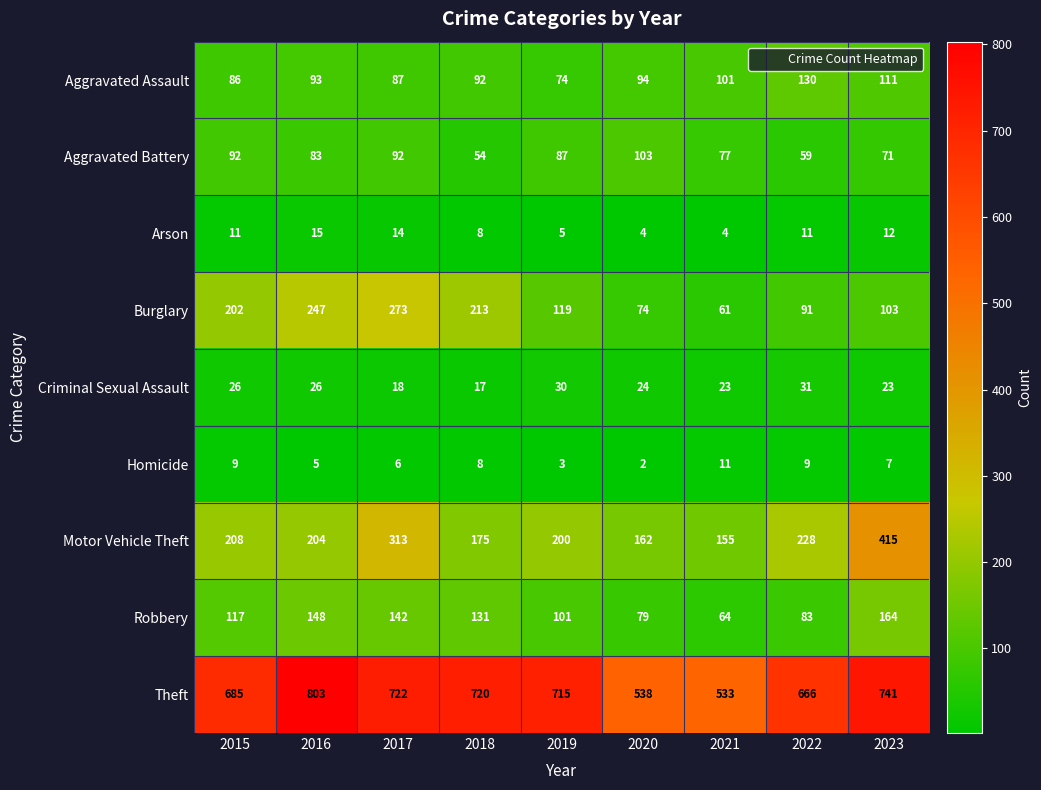

What is the difference between the highest and lowest values at 2018?

712